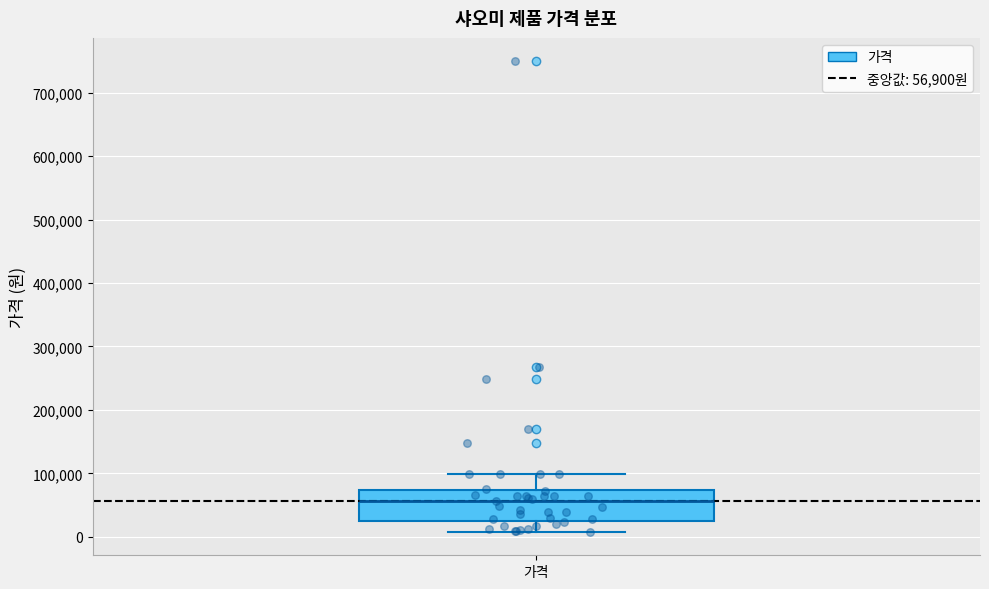

Read this box plot against the y-axis: the position of the median line, the range covered by the box, and the ends of both whiskers. The values are not printed on the chart, so give them approximately, as read against the axis.

median 60000, box 30000 to 70000, whiskers 10000 to 100000